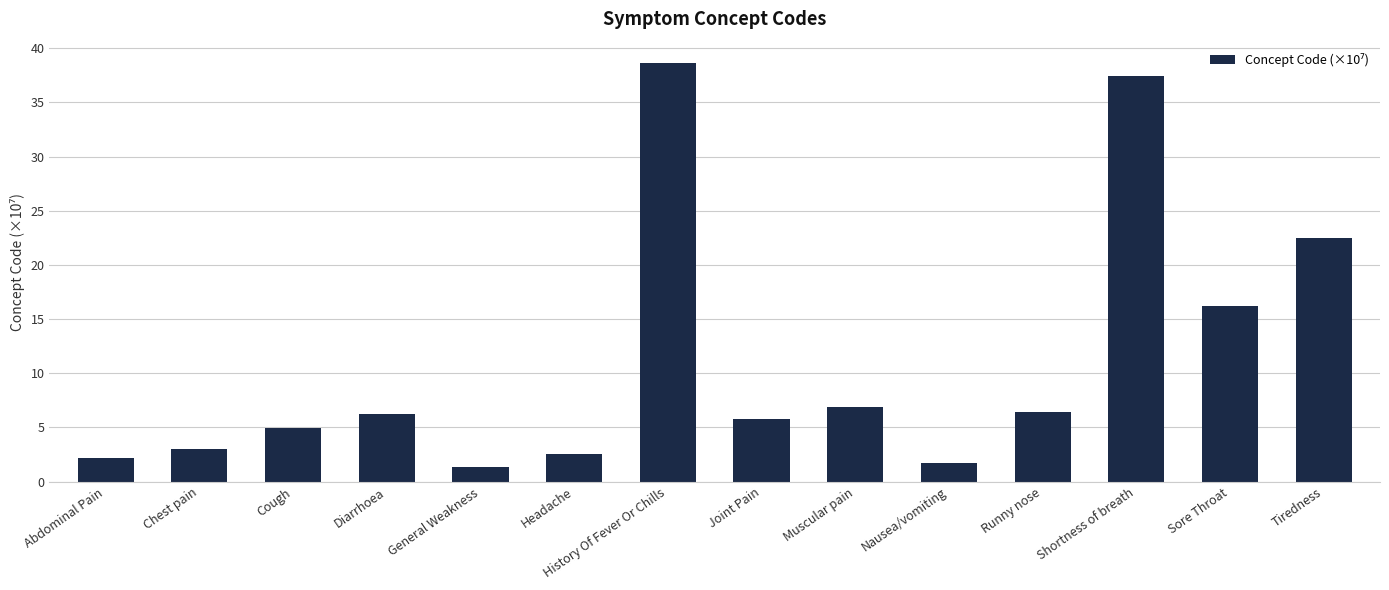

What is the greatest value displayed?

38.7